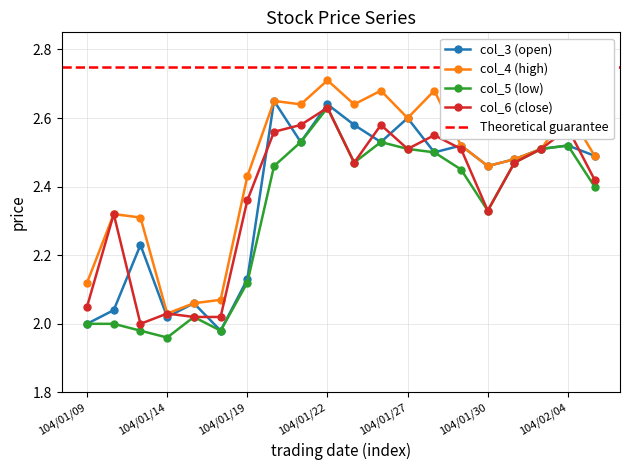

What is the value of the col_6 (close) point at the 5th from the left?

2.0